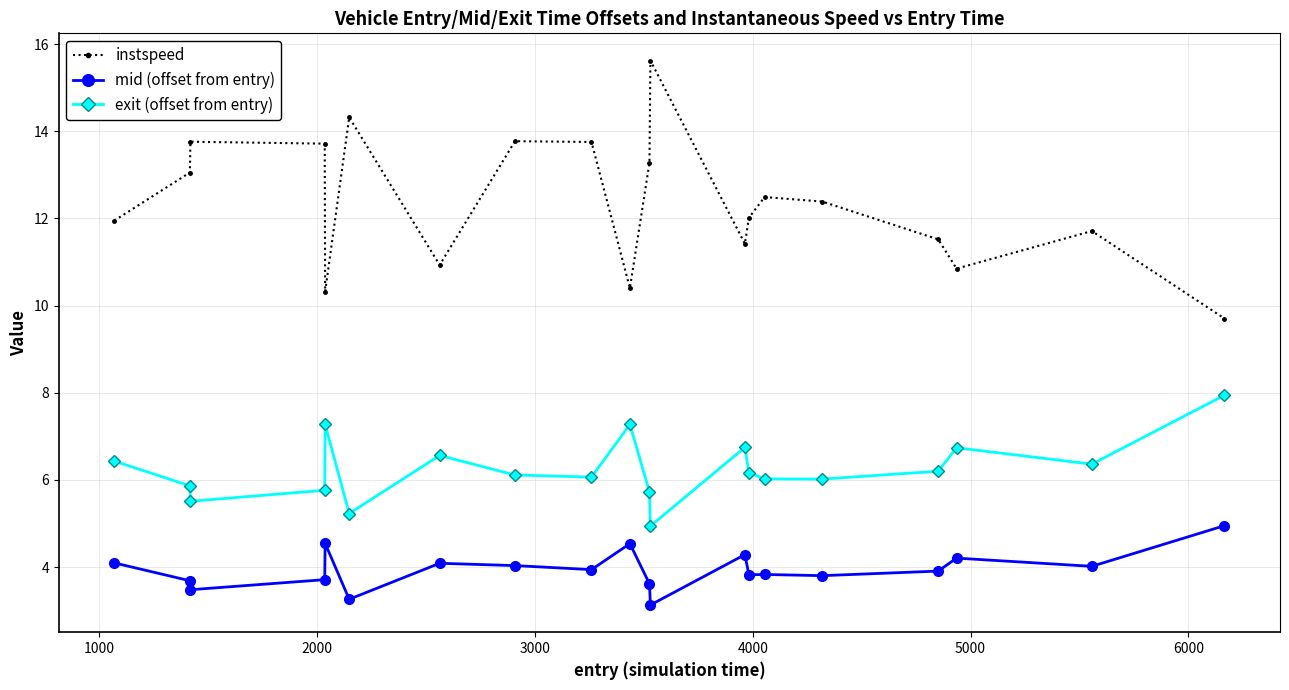

Which series has the largest total across all categories?

instspeed